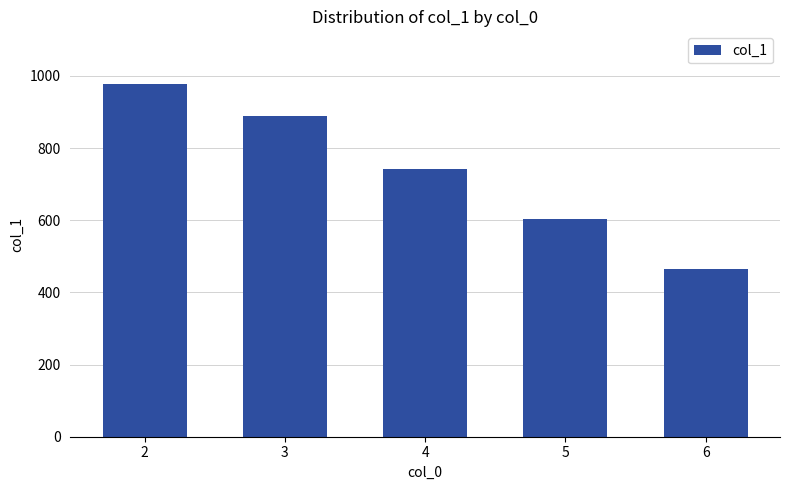

What is the value of the 4th bar from the left?

603